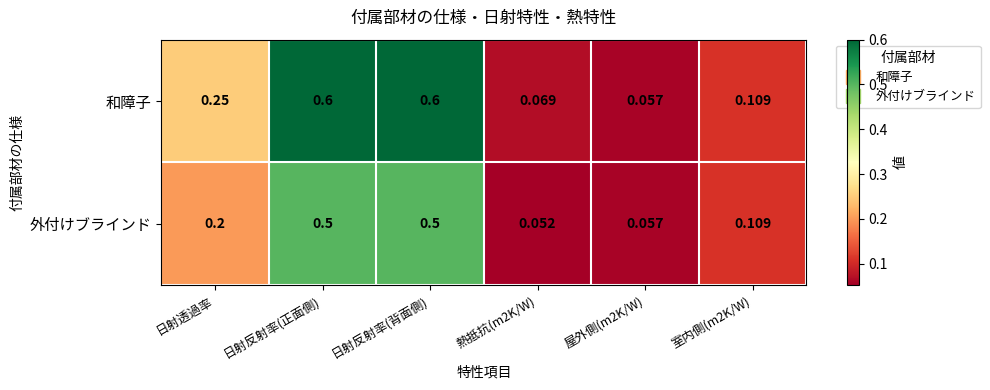

List the series in order of their peak value, lowest first.

外付けブラインド, 和障子